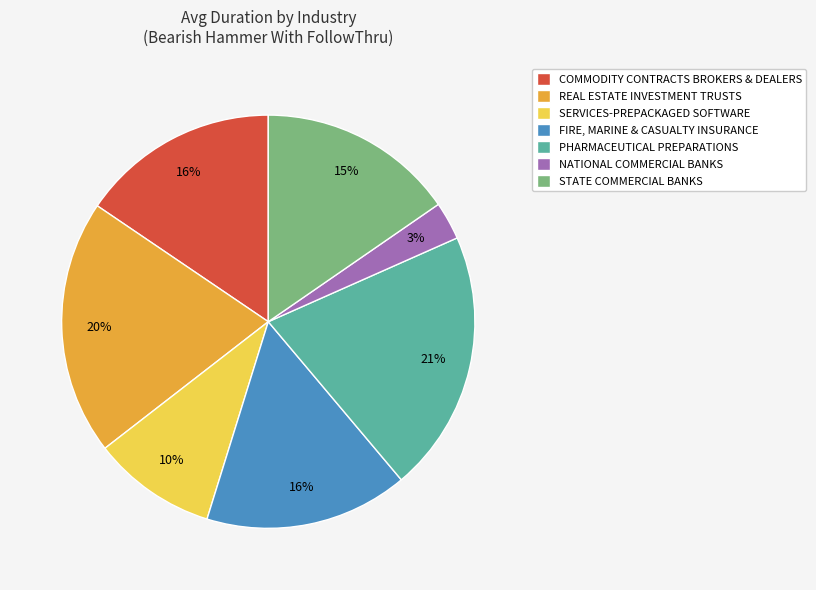

Between SERVICES-PREPACKAGED SOFTWARE and FIRE, MARINE & CASUALTY INSURANCE, which is larger?

FIRE, MARINE & CASUALTY INSURANCE